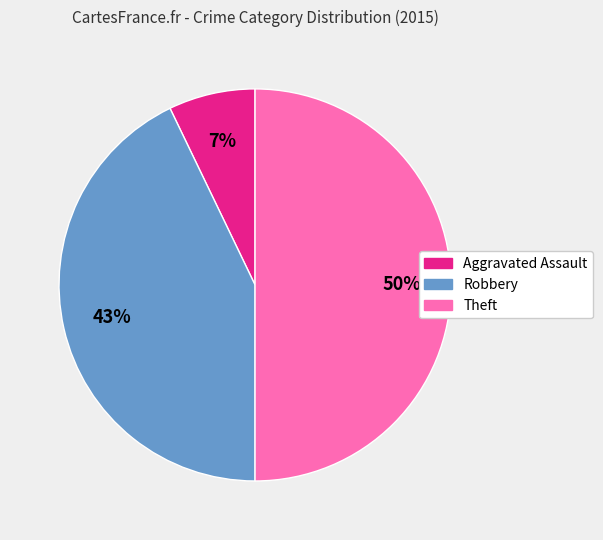

Combined, do Aggravated Assault and Theft account for over 50%?

Yes